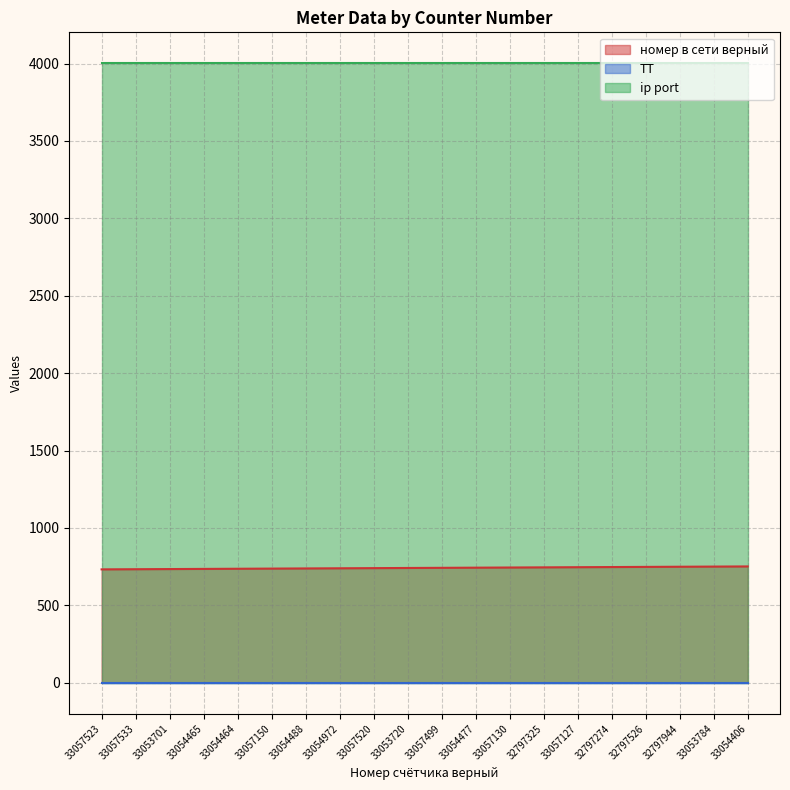

True or false: ТТ and номер в сети верный cross at least once.

False